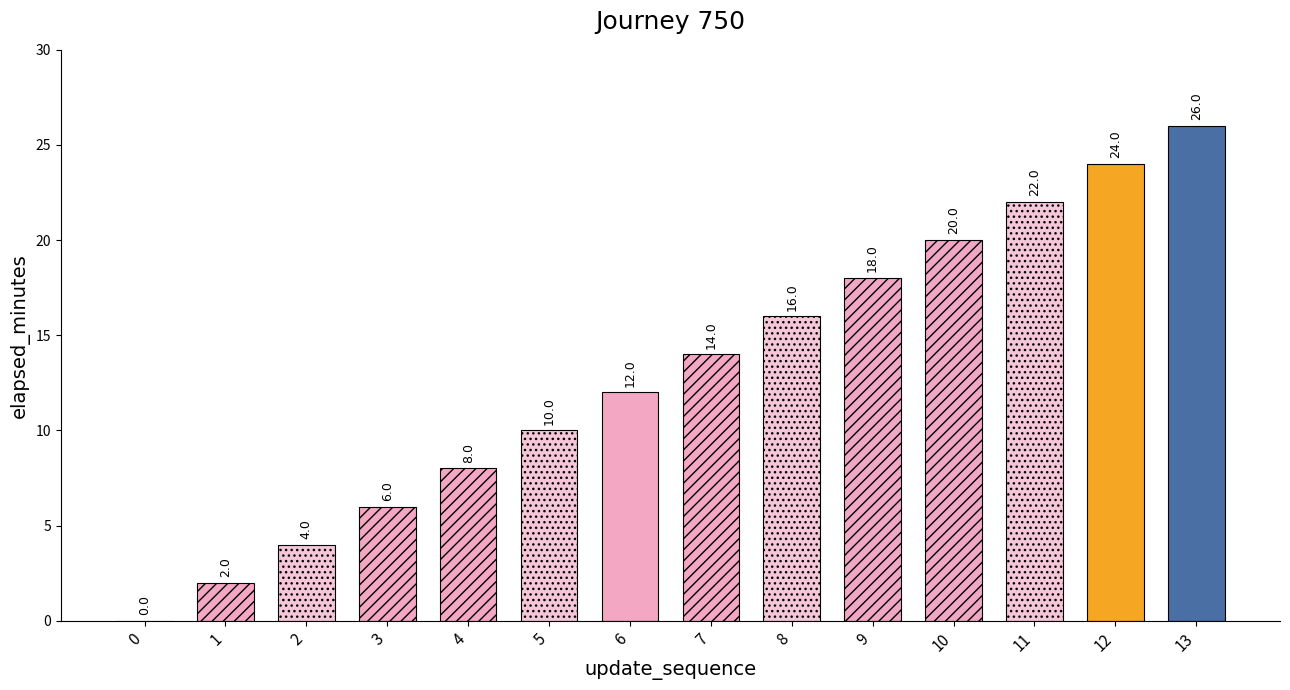

The chart shows a value of 16 at 8. True or false?

True